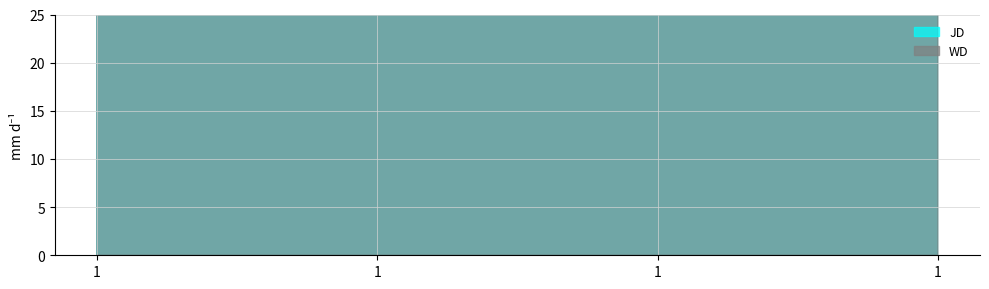

At which category is the sum across all series the highest?

1